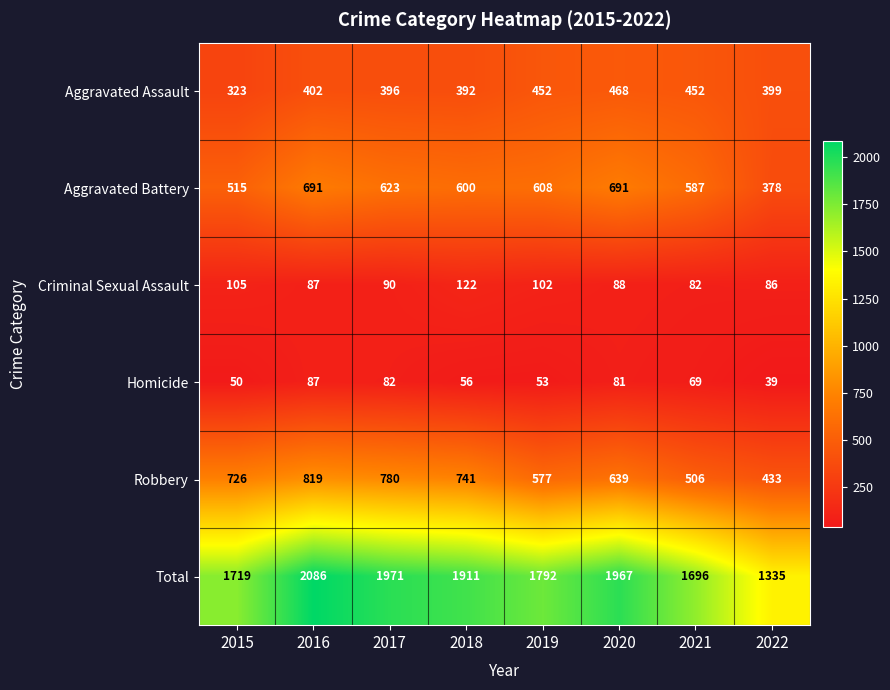

Which series changed the most between 2015 and 2020?

Total